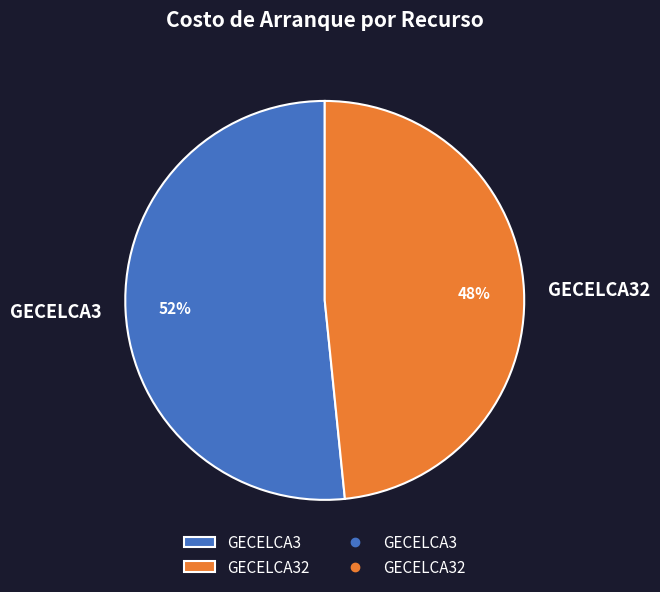

Is the sum of GECELCA3 and GECELCA32 greater than half?

Yes